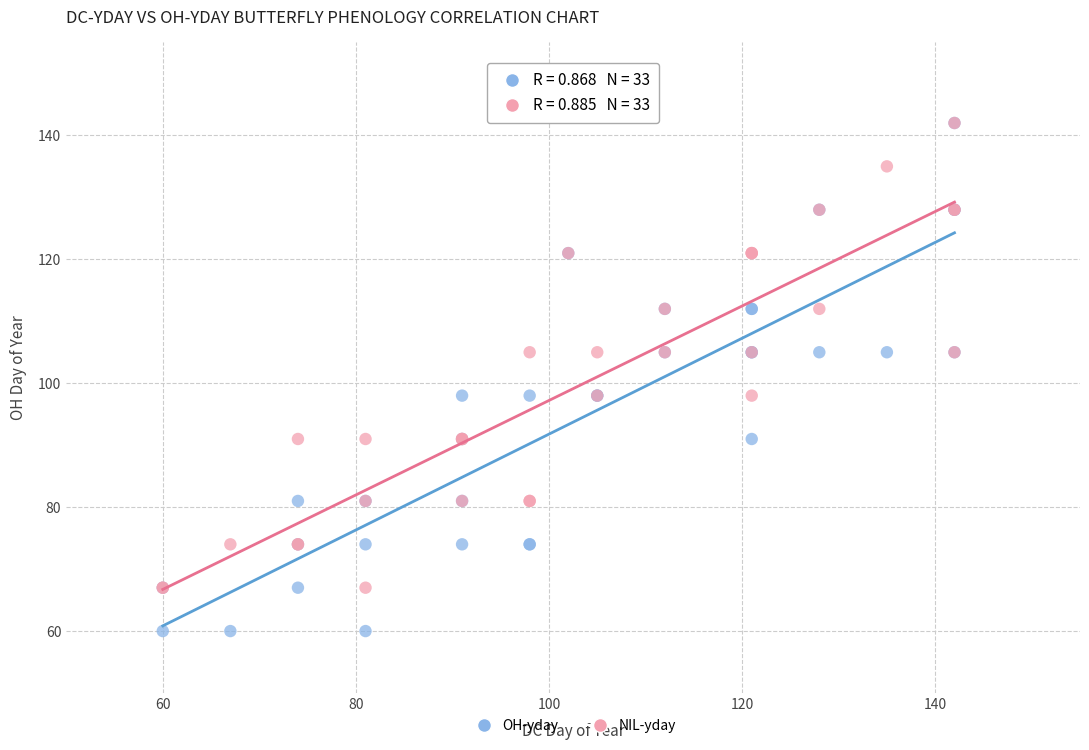

Which series contains the lowest Y value?

OH-yday